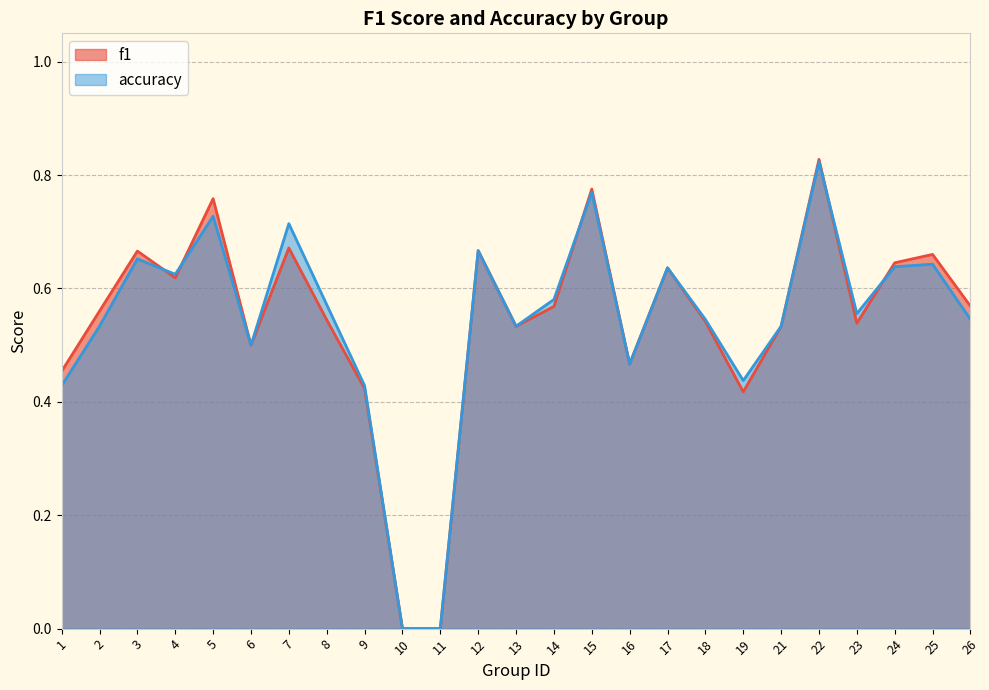

How many lines are shown in the chart?

2